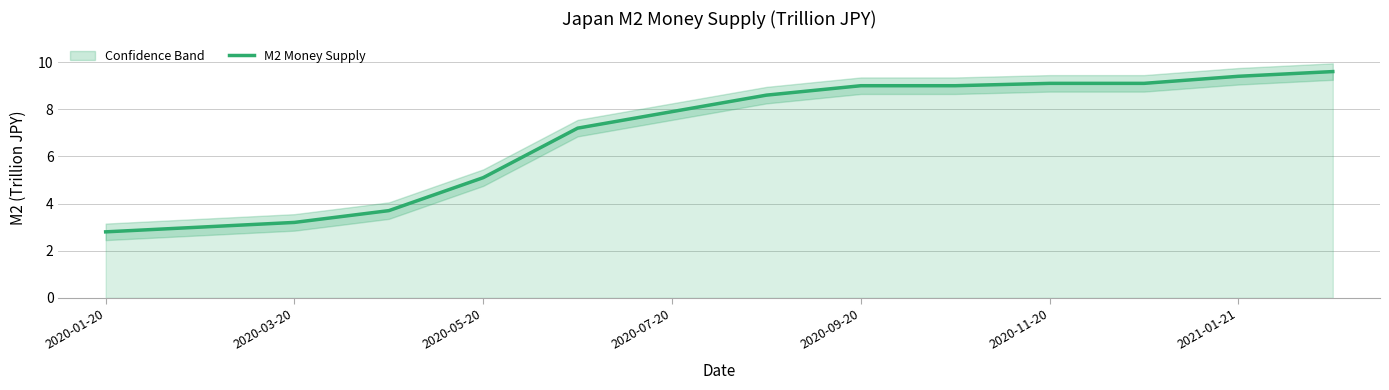

What is the minimum value shown in the chart?

2.8